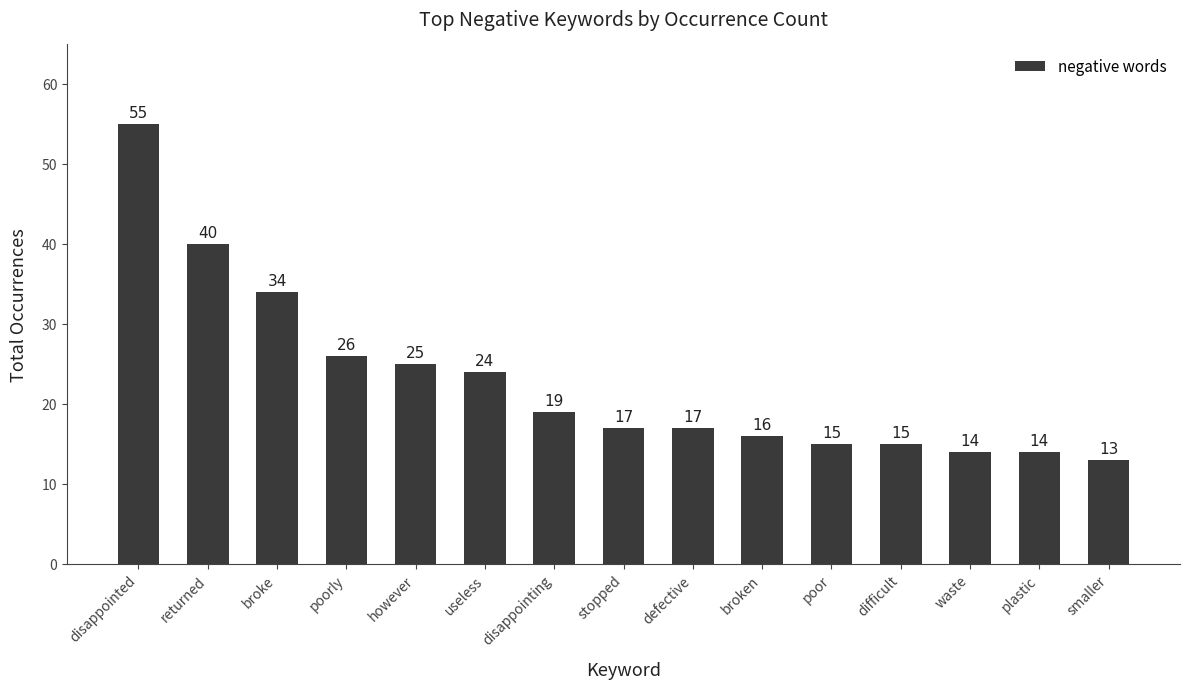

Which label corresponds to the largest value in the chart?

disappointed